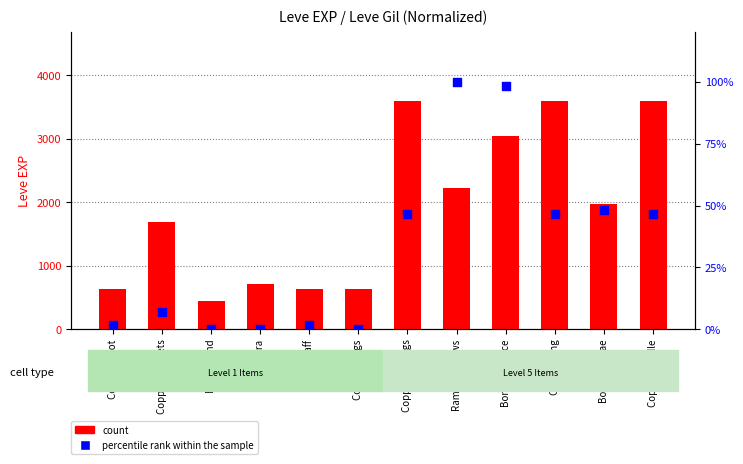

Which series contains the lowest Y value?

percentile rank within the sample